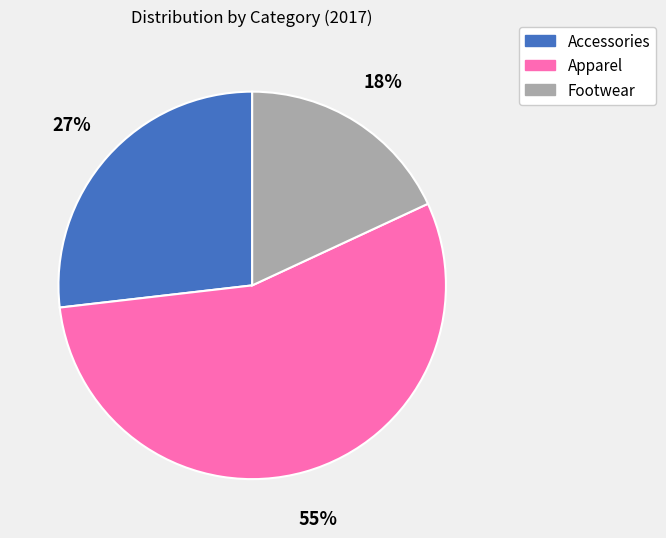

The Apparel slice represents 44% of the pie. True or false?

False